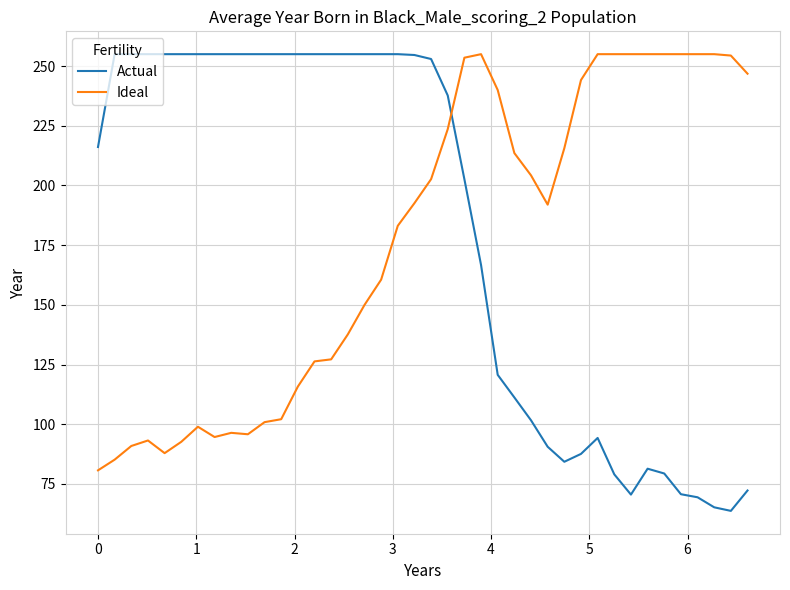

True or false: Actual and Ideal cross at least once.

True